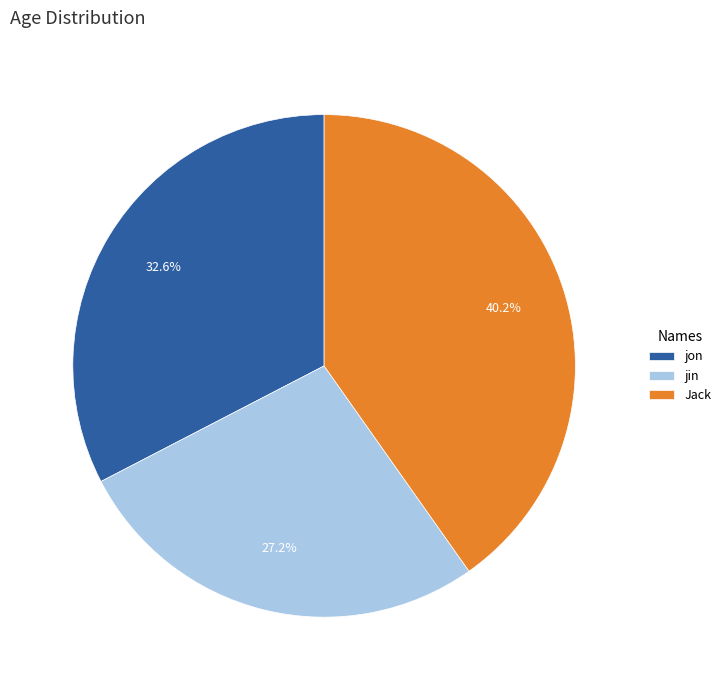

To the nearest percent, what portion does jon represent?

33%